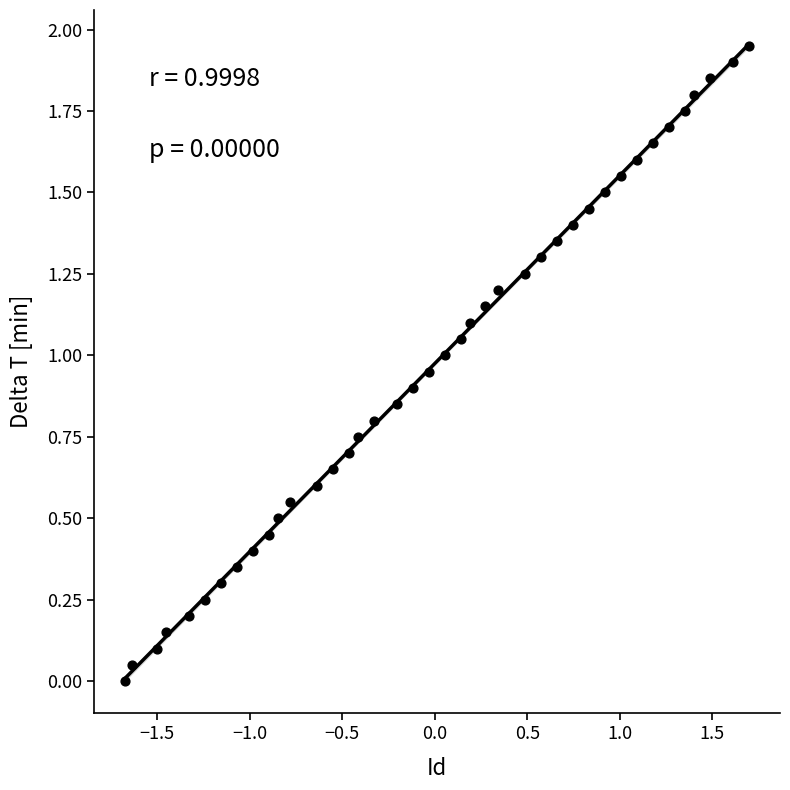

What is the range of X values (max minus min)?

3.4